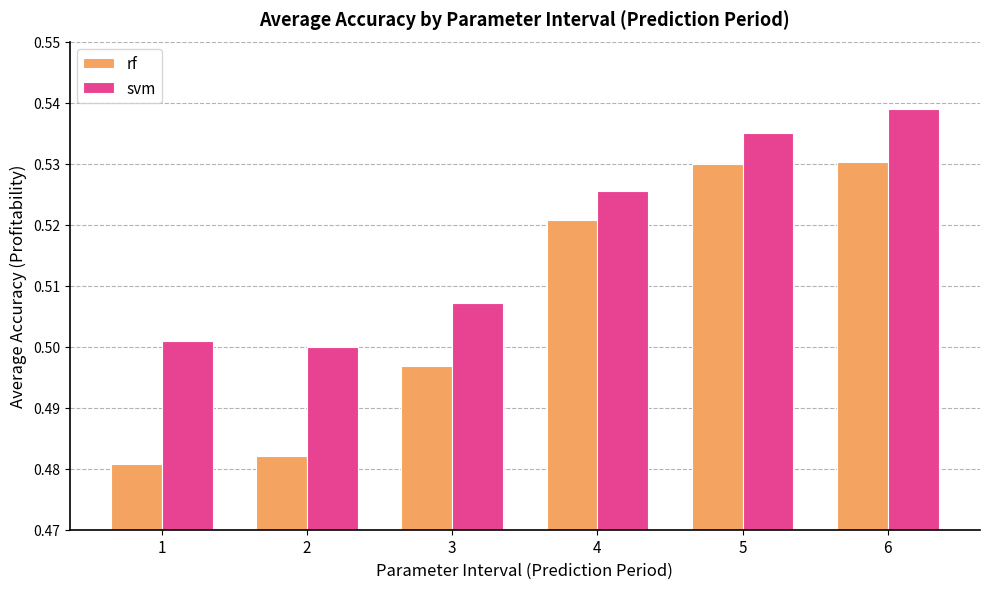

Rank the series at 6 from lowest to highest value.

rf, svm